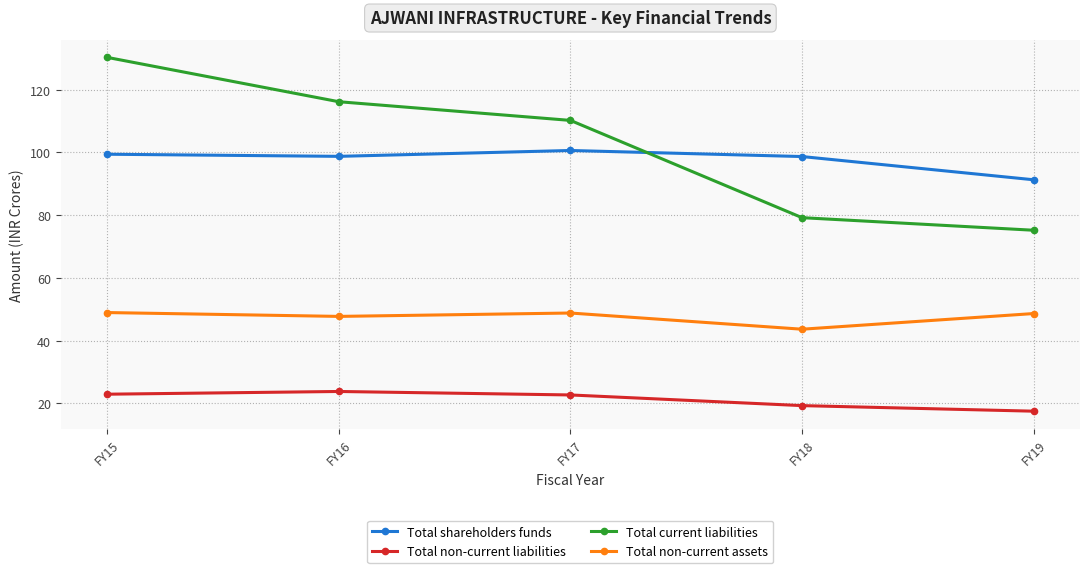

What is the difference between the second highest and minimum values in the Total non-current liabilities series?

5.4